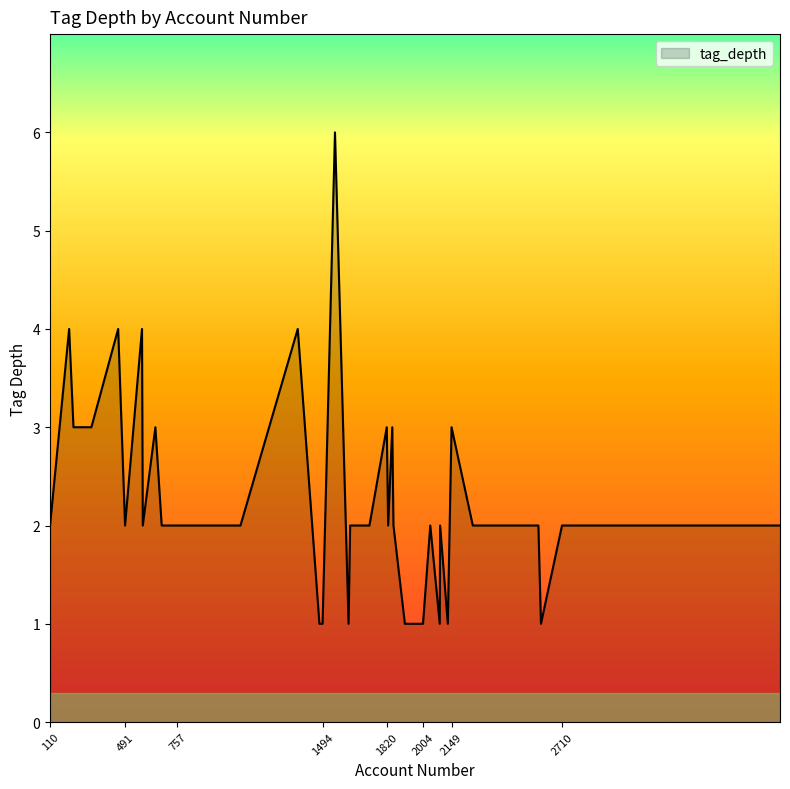

What is the greatest value displayed?

6